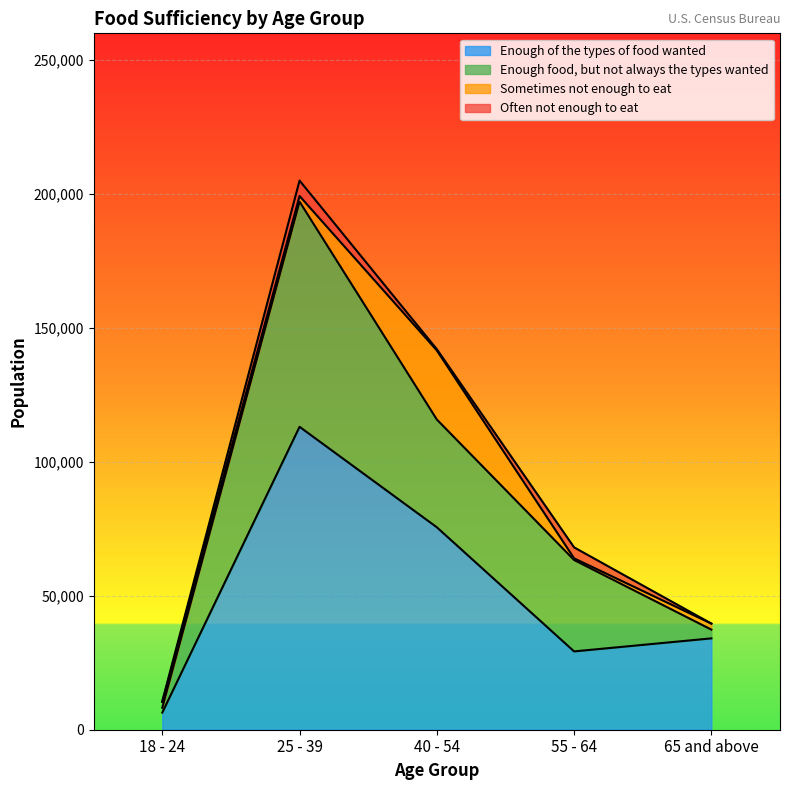

List the labels in order of Often not enough to eat value, smallest first.

65 and above, 18 - 24, 40 - 54, 55 - 64, 25 - 39